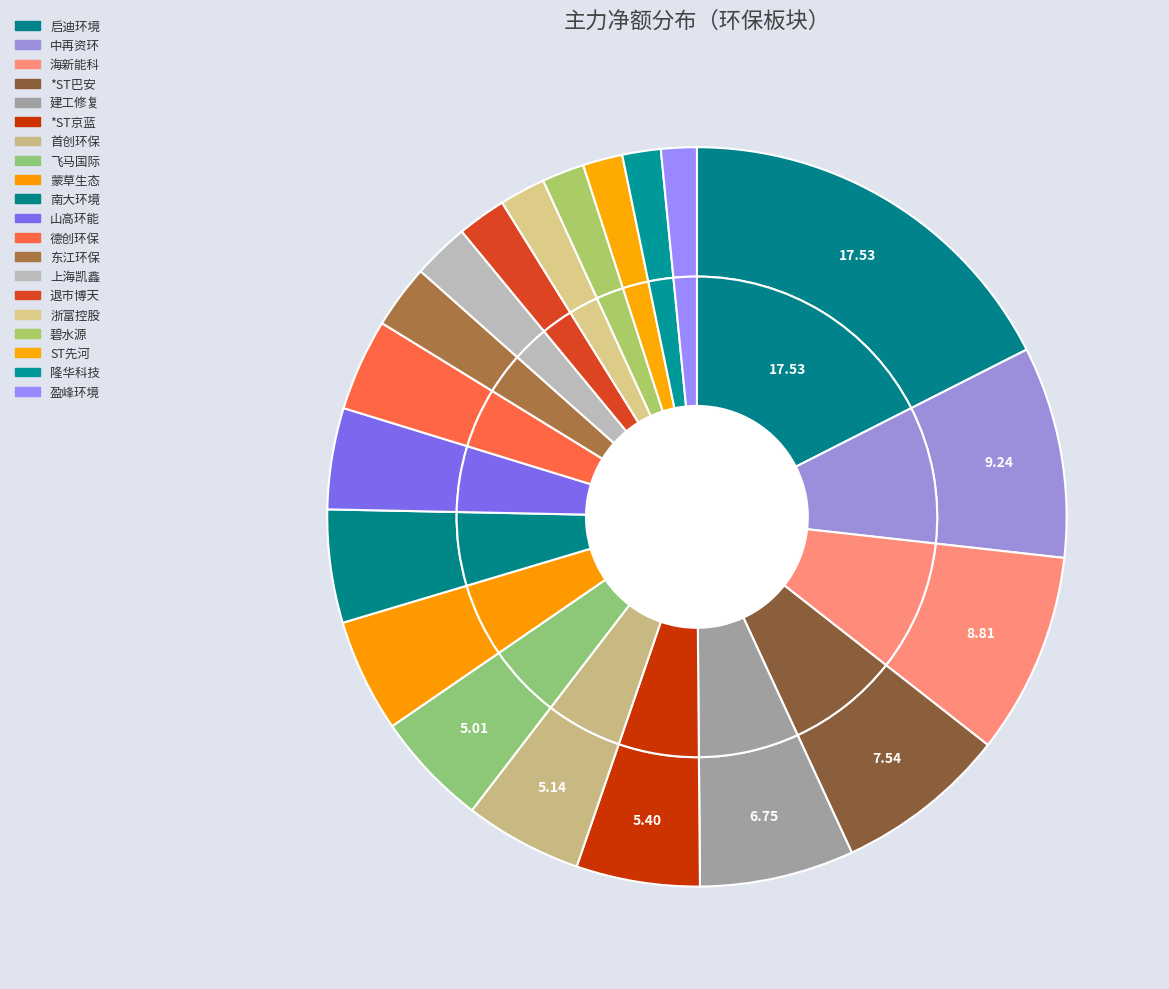

The 南大环境 slice represents 5% of the pie. True or false?

True